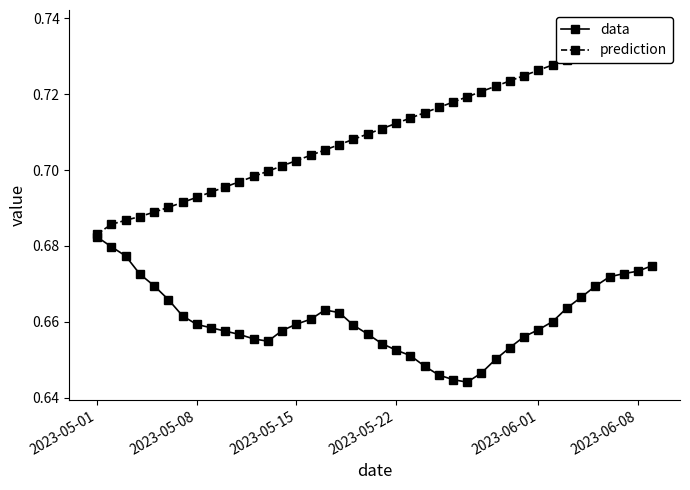

True or false: prediction and data cross at least once.

False